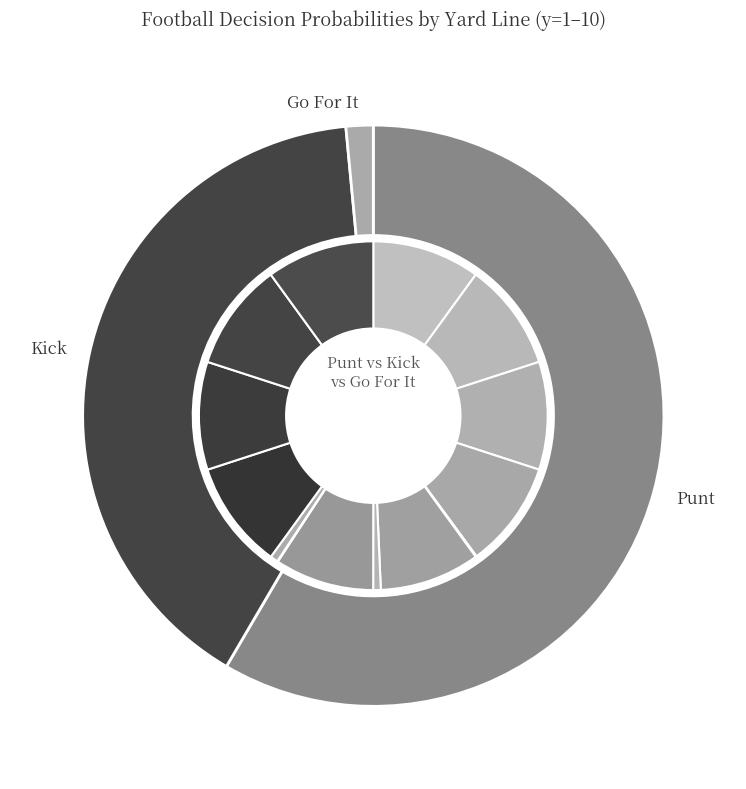

Is there any slice that represents more than half of the pie?

No